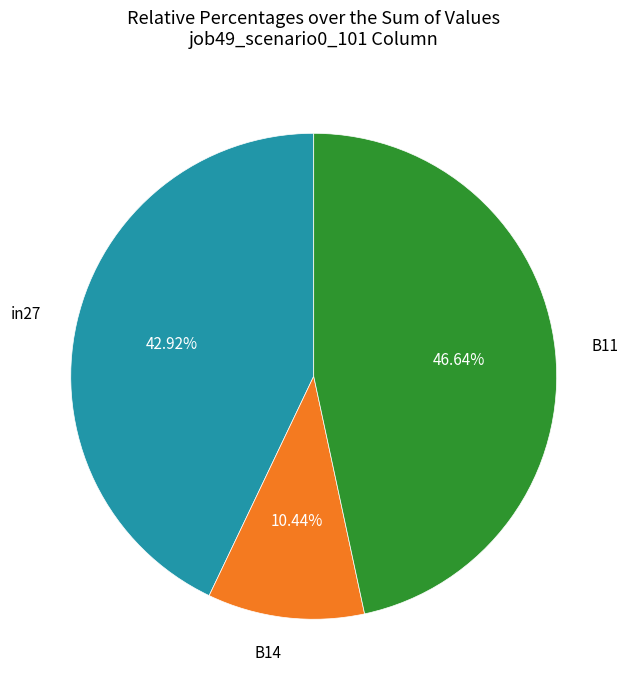

Count the number of slices in the pie.

3